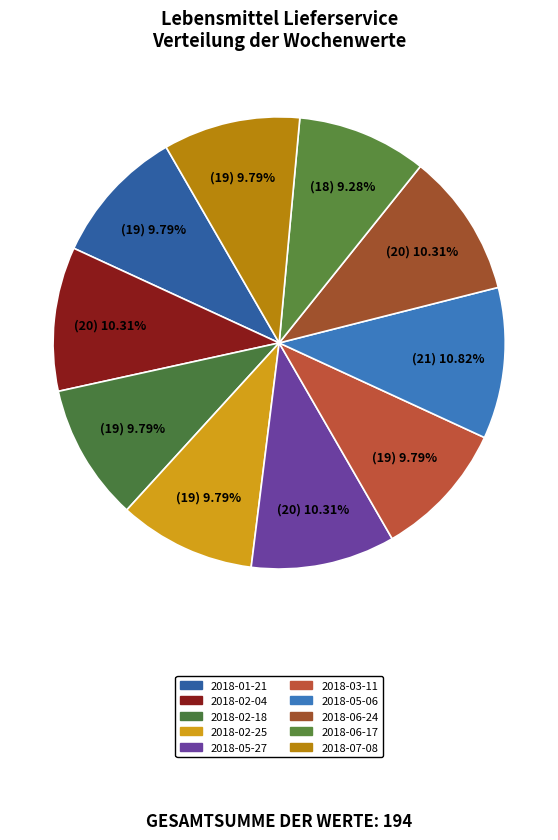

How many segments does this pie chart have?

10